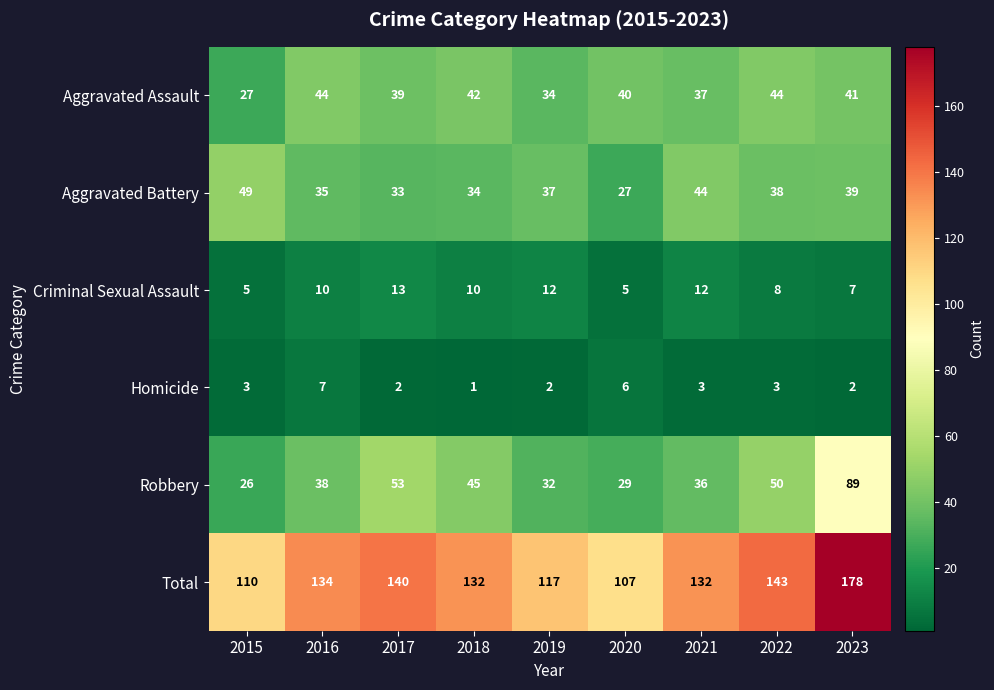

Rank the series at 2023 from highest to lowest value.

Total, Robbery, Aggravated Assault, Aggravated Battery, Criminal Sexual Assault, Homicide